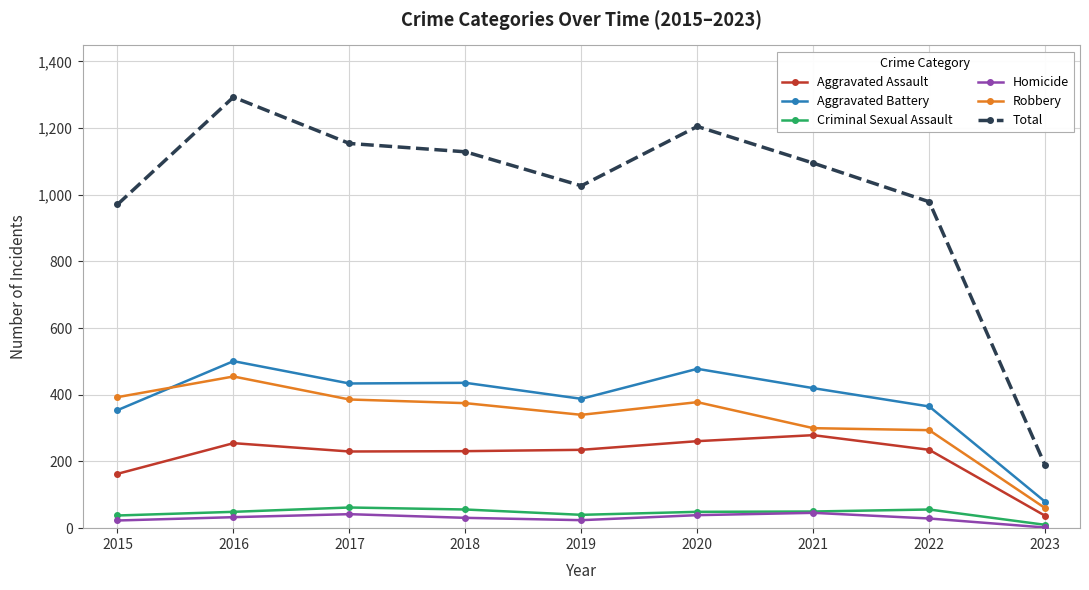

What is the highest value of the Aggravated Battery series?

501